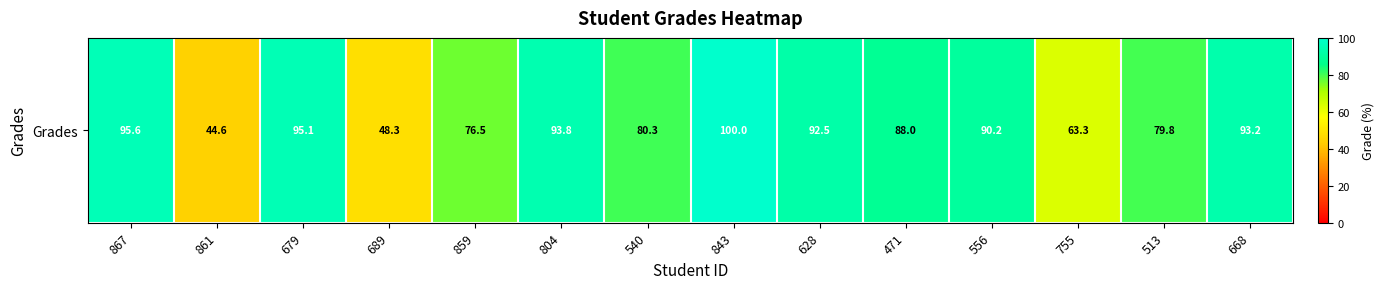

Reading left to right, what are all the values shown in this chart?

95.6	44.6	95.1	48.3	76.5	93.8	80.3	100.0	92.5	88.0	90.2	63.3	79.8	93.2